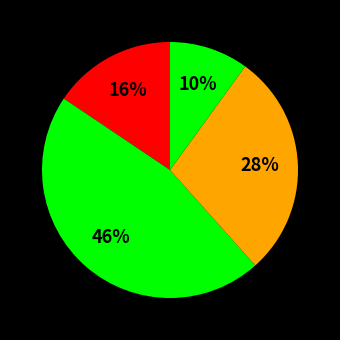

Count the number of slices in the pie.

4